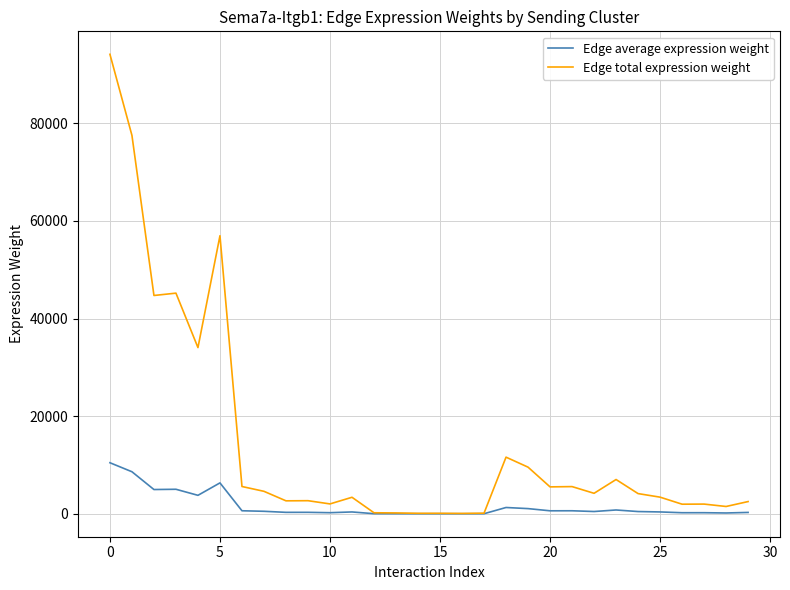

What is the difference between the maximum and minimum values in the Edge total expression weight series?

94046.1